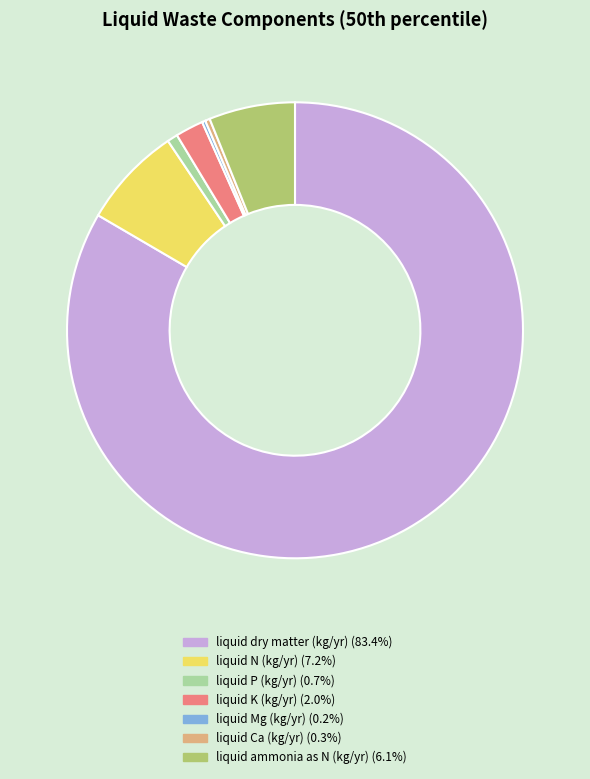

Is there any slice that represents more than half of the pie?

Yes